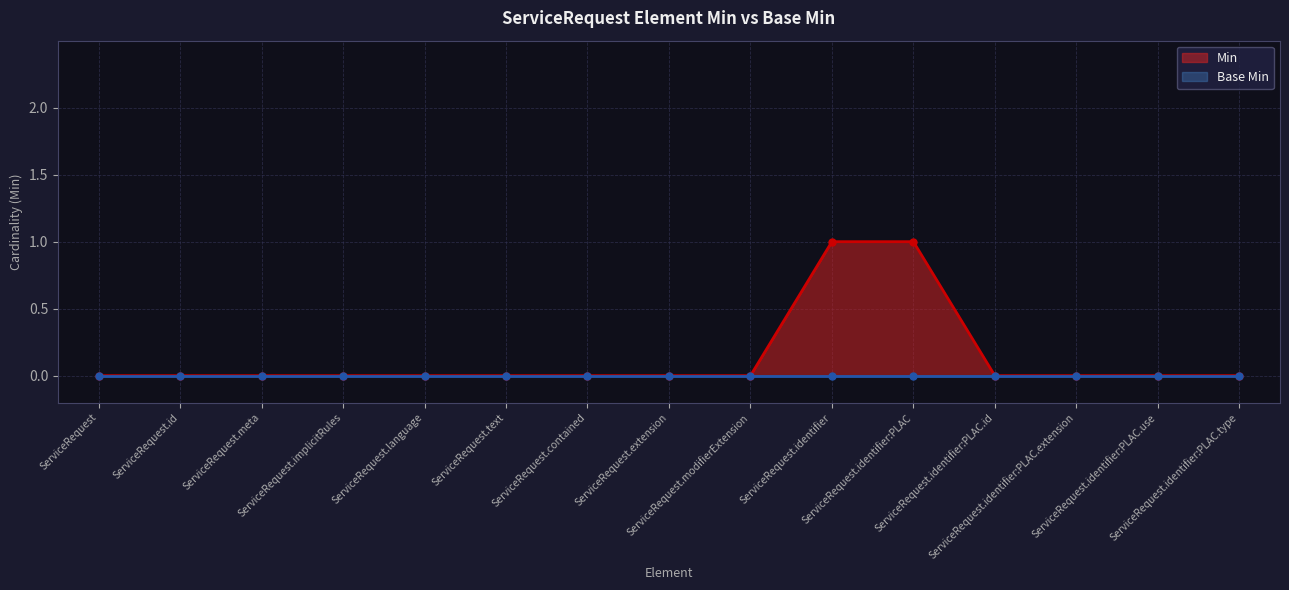

What is the value of the 10th point from the left?

1